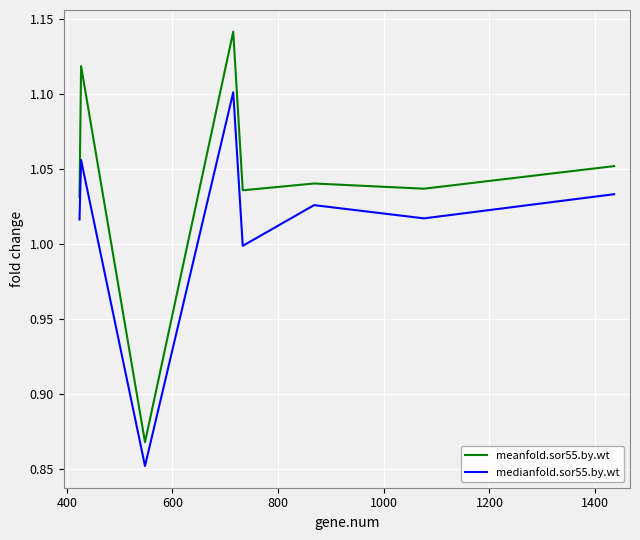

Rank the series by their average value, from lowest to highest.

medianfold.sor55.by.wt, meanfold.sor55.by.wt